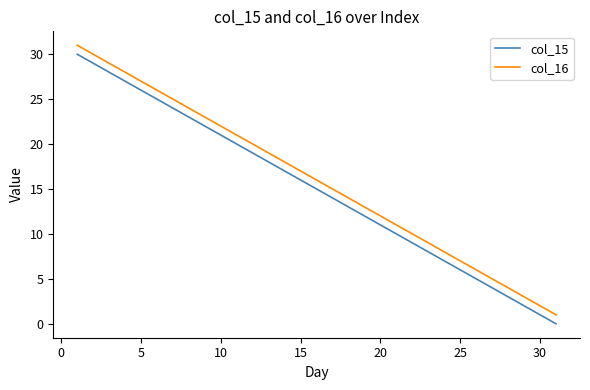

True or false: col_16 and col_15 cross at least once.

False